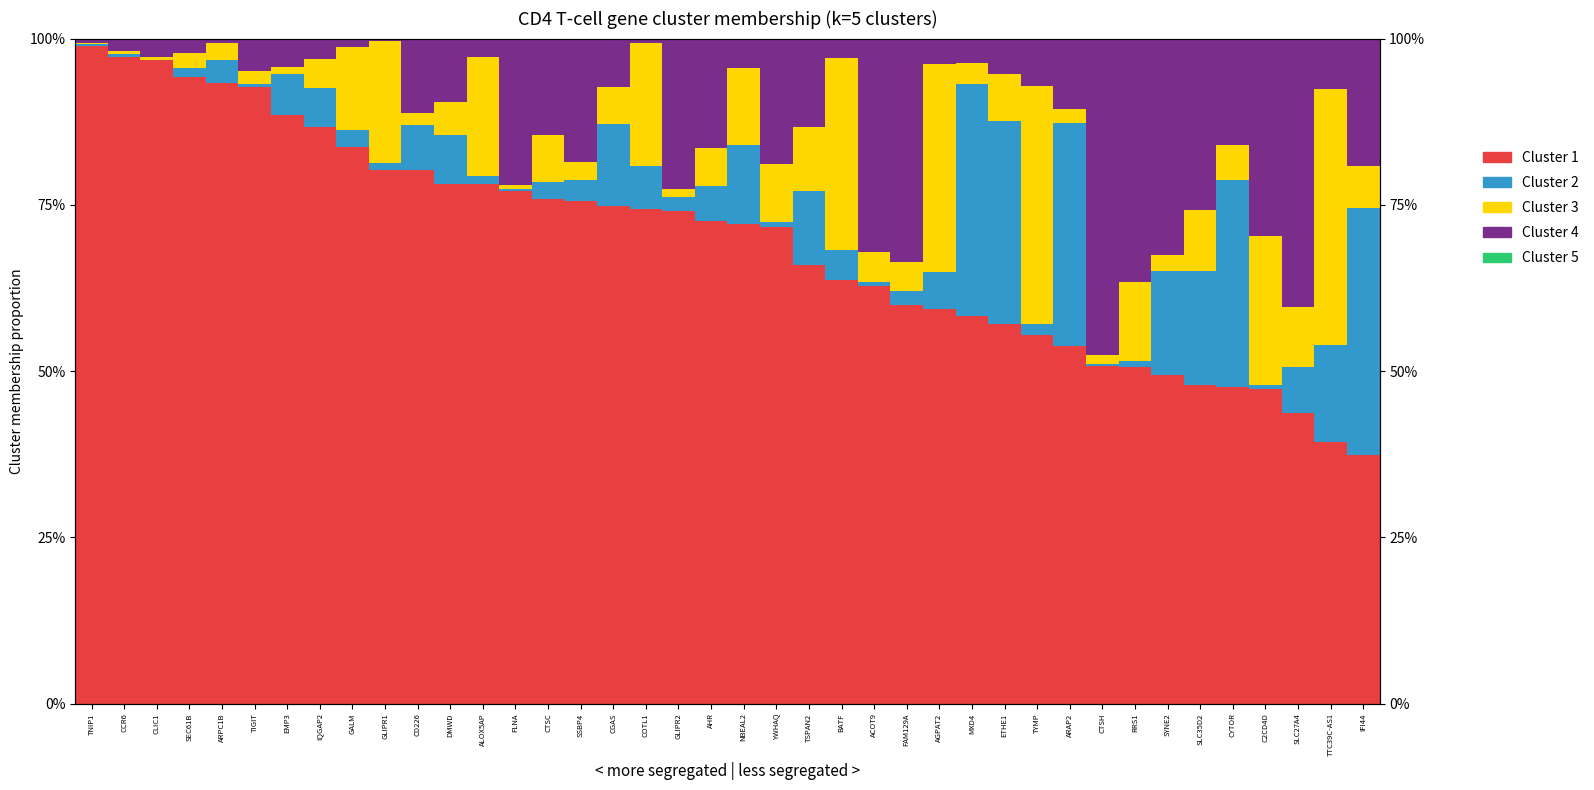

Reading left to right, what are all the values shown in this chart?

k.5.clus.1.mem: 1.0	1.0	1.0	0.9	0.9	0.9	0.9	0.9	0.8	0.8	0.8	0.8	0.8	0.8	0.8	0.8	0.7	0.7	0.7	0.7	0.7	0.7	0.7	0.6	0.6	0.6	0.6	0.6	0.6	0.6	0.5	0.5	0.5	0.5	0.5	0.5	0.5	0.4	0.4	0.4
k.5.clus.2.mem: 0.0	0.0	0.0	0.0	0.0	0.0	0.1	0.1	0.0	0.0	0.1	0.1	0.0	0.0	0.0	0.0	0.1	0.1	0.0	0.1	0.1	0.0	0.1	0.0	0.0	0.0	0.1	0.3	0.3	0.0	0.3	0.0	0.0	0.2	0.2	0.3	0.0	0.1	0.1	0.4
k.5.clus.3.mem: 0.0	0.0	0.0	0.0	0.0	0.0	0.0	0.0	0.1	0.2	0.0	0.1	0.2	0.0	0.1	0.0	0.1	0.2	0.0	0.1	0.1	0.1	0.1	0.3	0.0	0.0	0.3	0.0	0.1	0.4	0.0	0.0	0.1	0.0	0.1	0.1	0.2	0.1	0.4	0.1
k.5.clus.4.mem: 0.0	0.0	0.0	0.0	0.0	0.0	0.0	0.0	0.0	0.0	0.1	0.1	0.0	0.2	0.1	0.2	0.1	0.0	0.2	0.2	0.0	0.2	0.1	0.0	0.3	0.3	0.0	0.0	0.1	0.1	0.1	0.5	0.4	0.3	0.3	0.2	0.3	0.4	0.1	0.2
k.5.clus.5.mem: 0.0	0.0	0.0	0.0	0.0	0.0	0.0	0.0	0.0	0.0	0.0	0.0	0.0	0.0	0.0	0.0	0.0	0.0	0.0	0.0	0.0	0.0	0.0	0.0	0.0	0.0	0.0	0.0	0.0	0.0	0.0	0.0	0.0	0.0	0.0	0.0	0.0	0.0	0.0	0.0